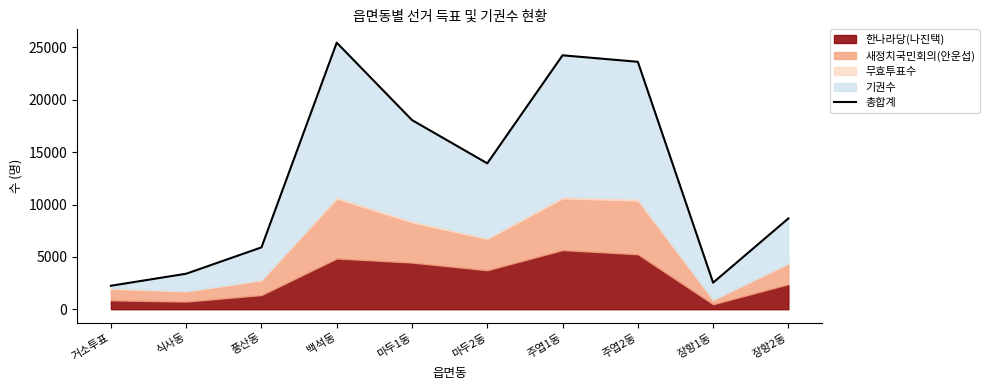

True or false: the data has more than 1 interior local peaks.

True